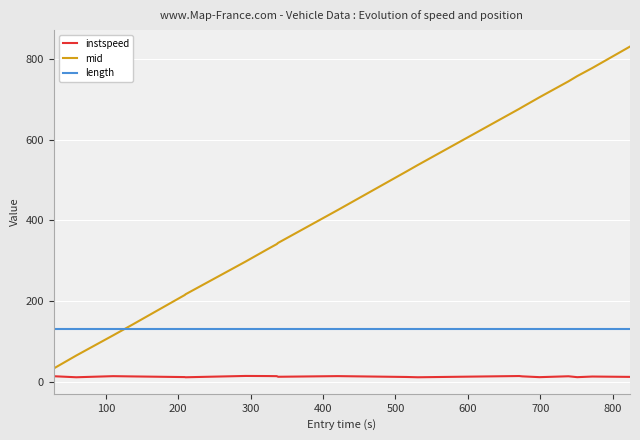

Count the number of categories in the chart.

20